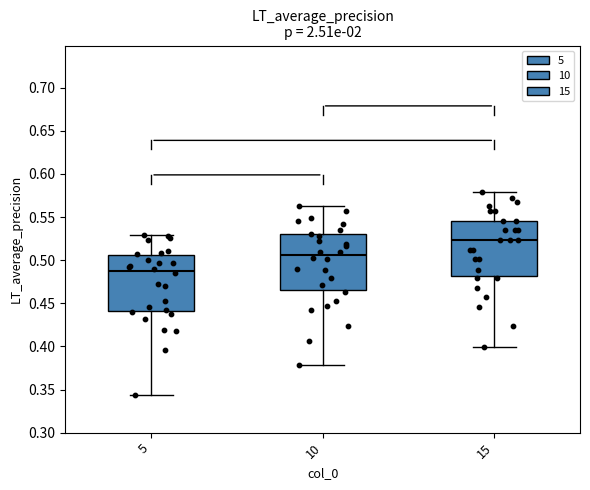

Reading left to right, transcribe this box plot: for each box, give where its median line is, the range the box spans, and where its two whiskers end, as read against the y-axis. The values are not printed on the chart, so give them approximately, as read against the axis.

5: median 0.490, box 0.440 to 0.505, whiskers 0.345 to 0.530
10: median 0.505, box 0.465 to 0.530, whiskers 0.380 to 0.565
15: median 0.525, box 0.480 to 0.545, whiskers 0.400 to 0.580